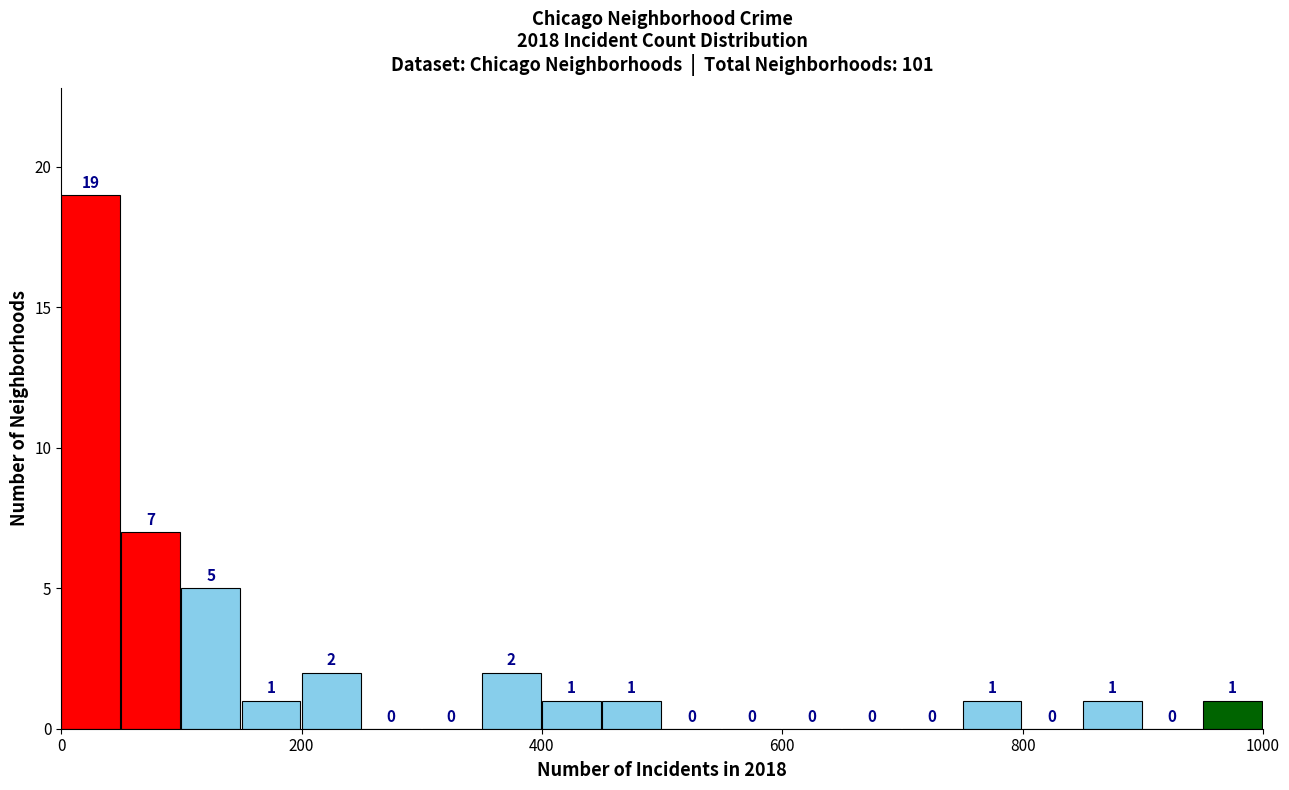

Read against the x-axis, roughly where is the centre of the tallest bar?

20